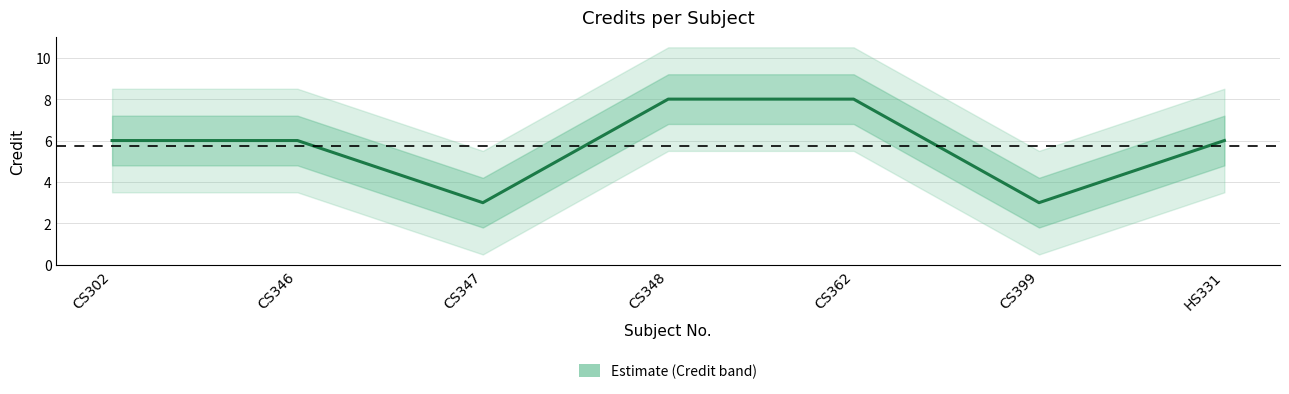

Rank the categories by value from highest to lowest.

CS348, CS362, CS302, CS346, HS331, CS347, CS399